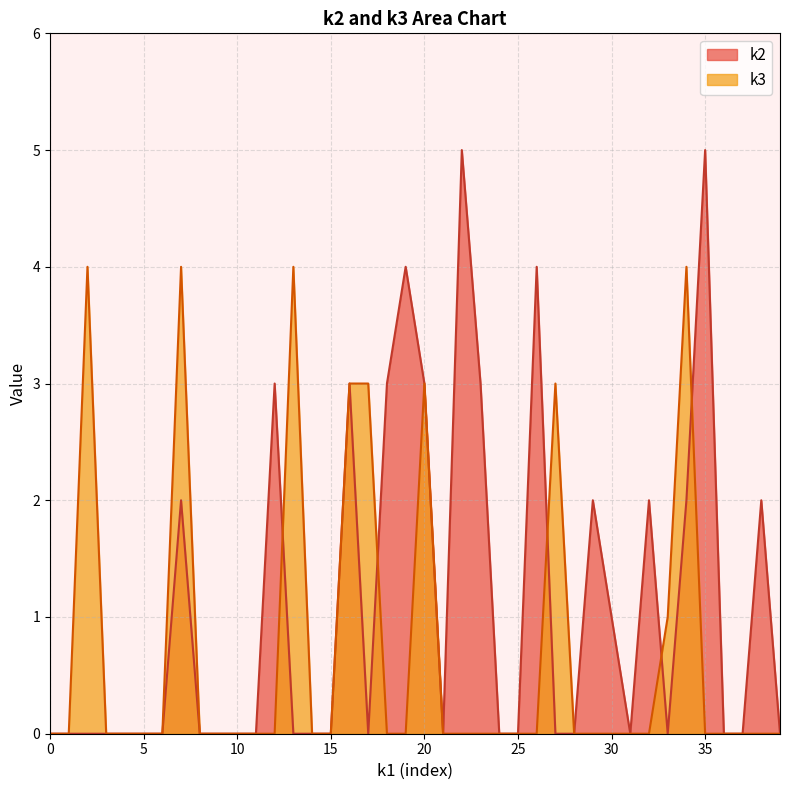

Does the chart display data point markers on the line(s)?

No